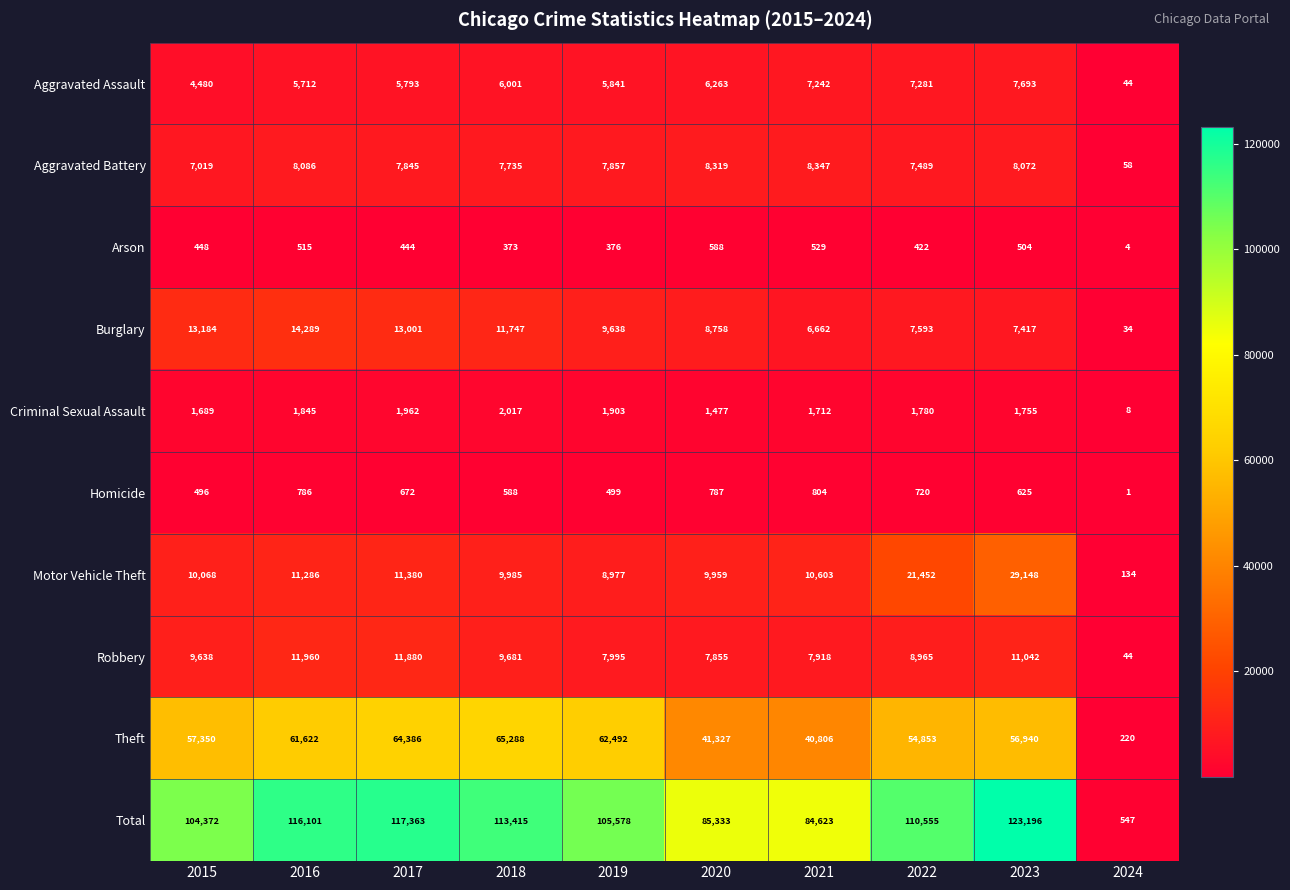

Is it true that Burglary equals 3819 at 2023?

False